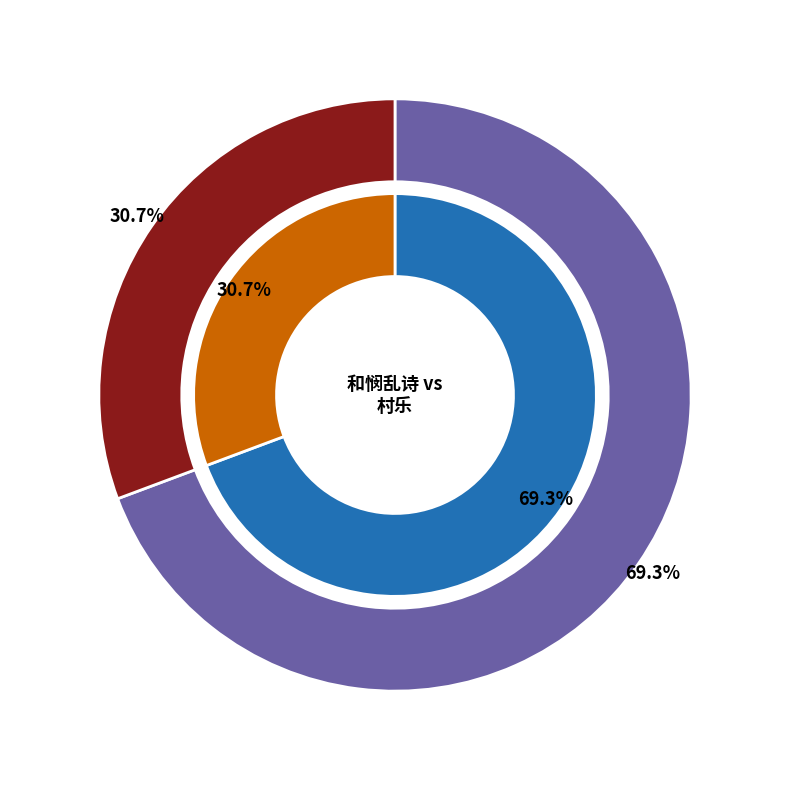

Rank the categories by value from lowest to highest.

村乐·白首老人纫永日, 和悯乱诗·白首老人谈宿昔